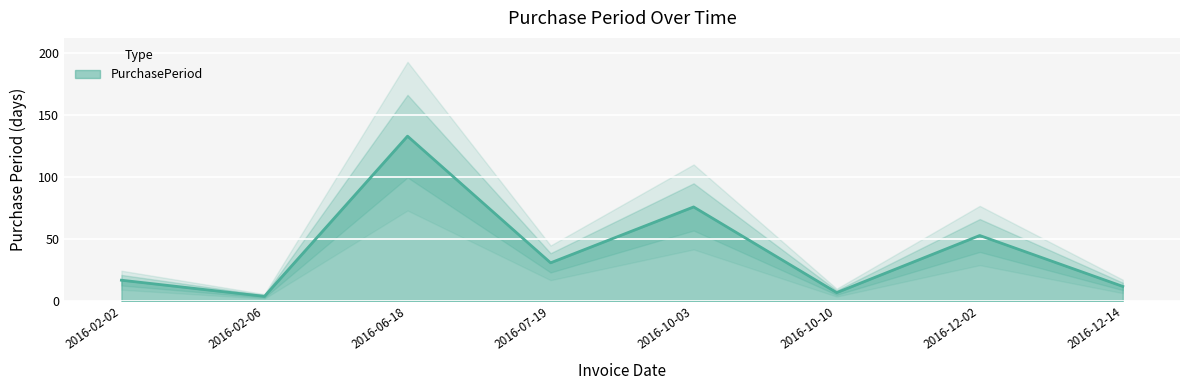

What is the change in value from 2016-10-03 to 2016-12-14?

-64